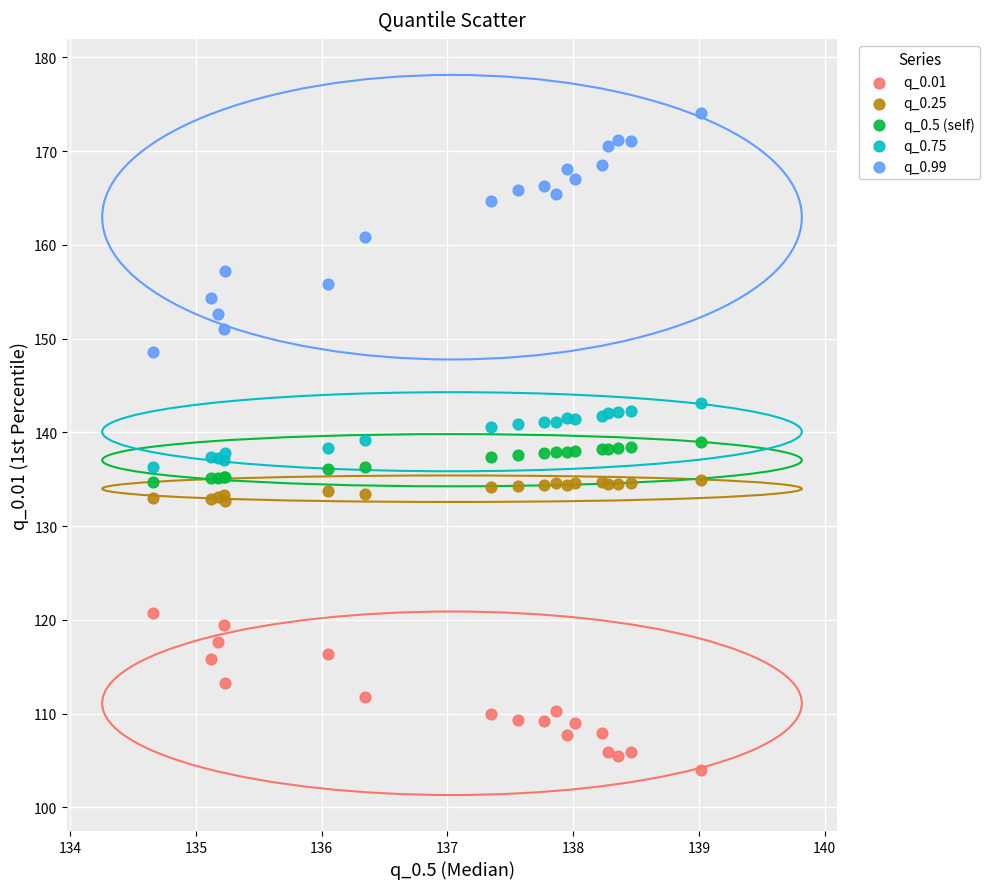

Which series contains the lowest Y value?

q_0.01